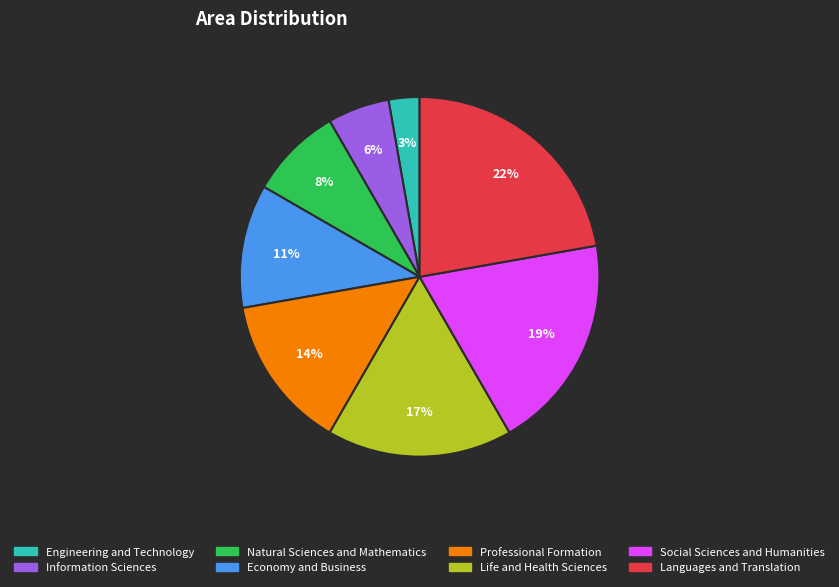

Which slice is the smallest?

Engineering and Technology